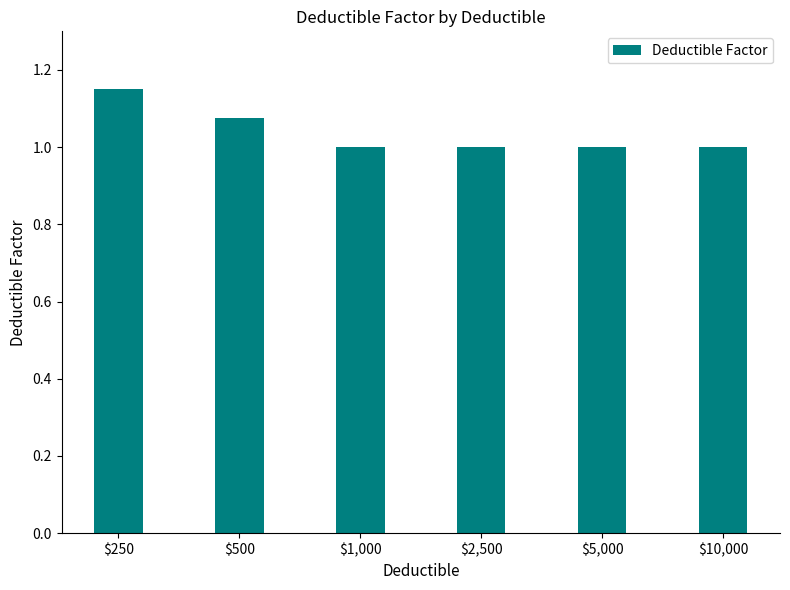

True or false: the data shows 1.0 at $5,000.

True